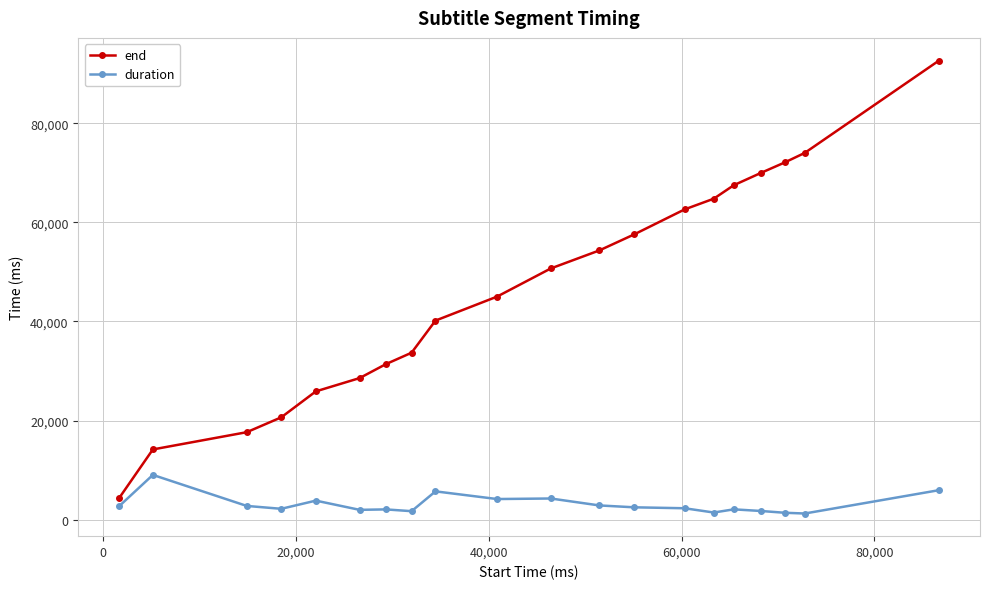

True or false: end has more than 2 interior local peaks.

False